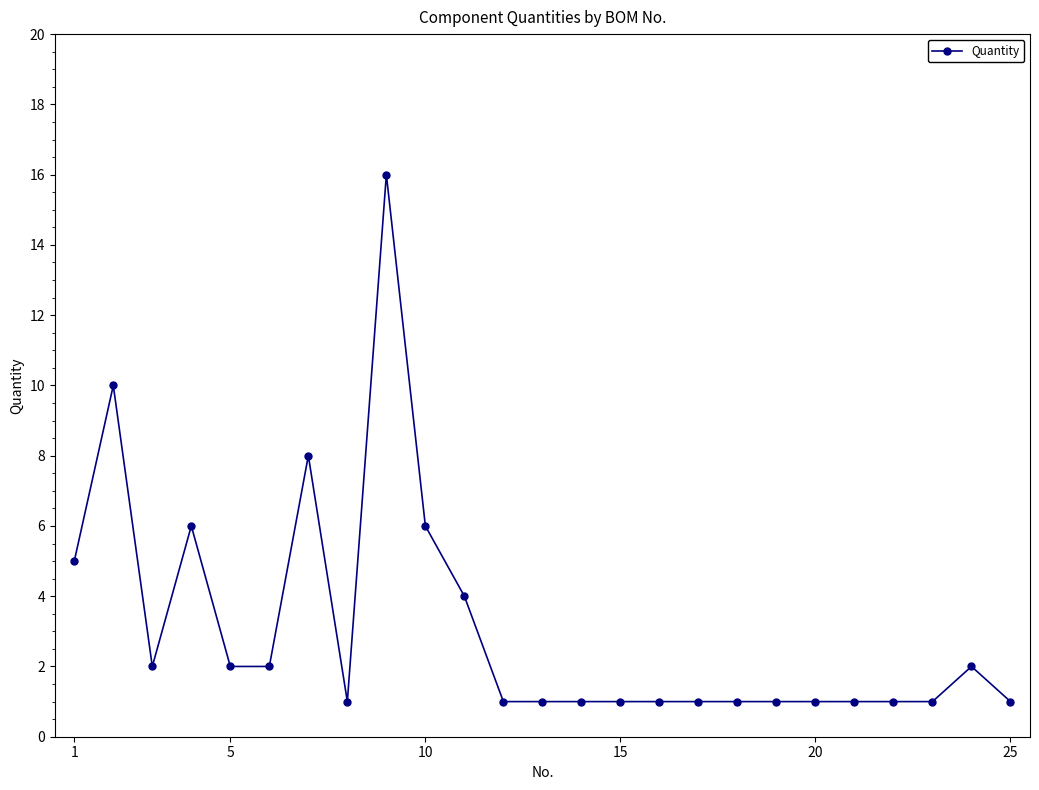

What is the maximum value shown in the chart?

16